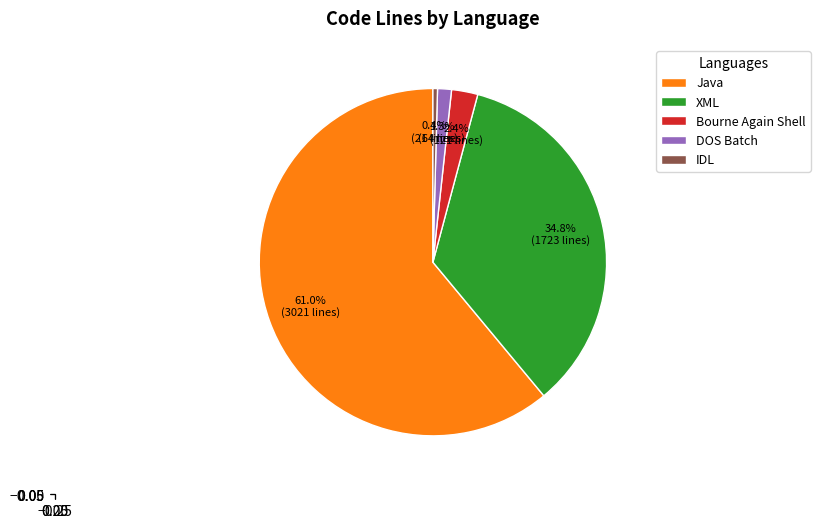

What is the ratio of the value at DOS Batch to the value at IDL?

3.0